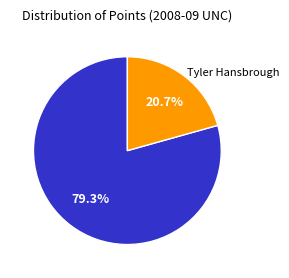

Is there any slice that represents more than half of the pie?

Yes